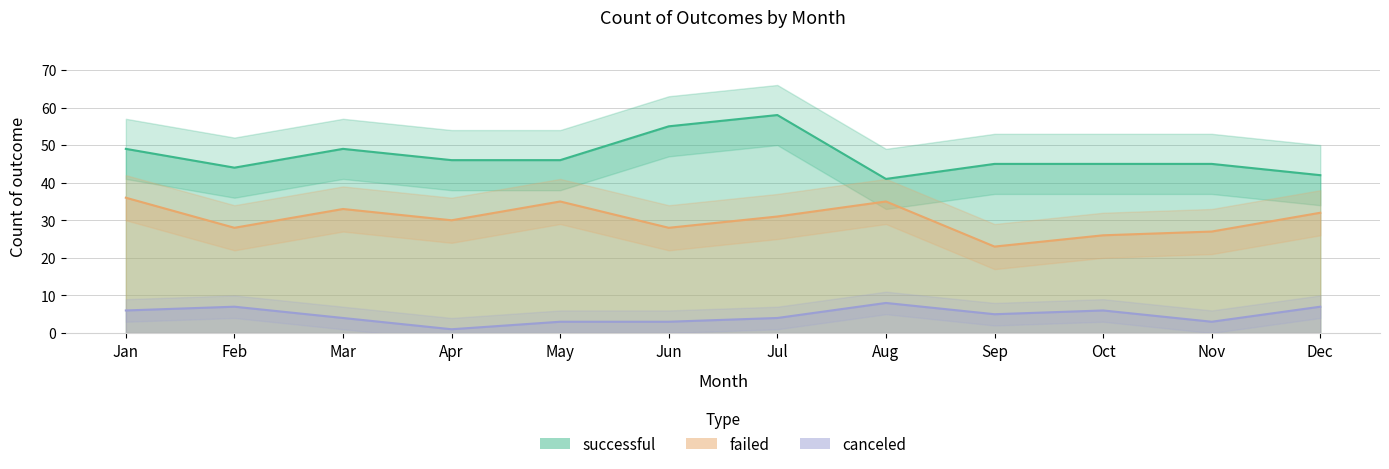

What are all the series names shown in the legend?

canceled, failed, successful